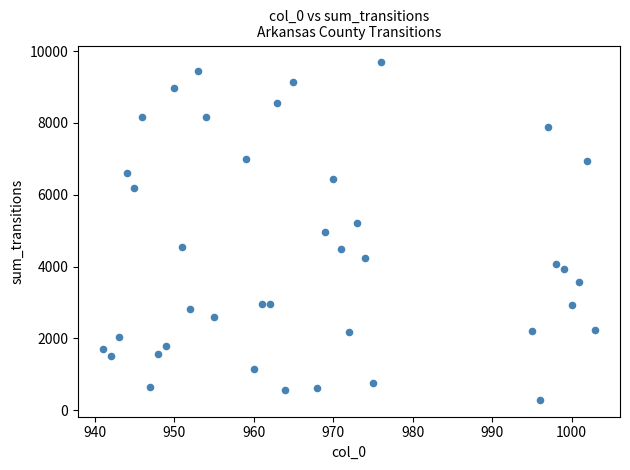

What is the range of Y values (max minus min)?

9404